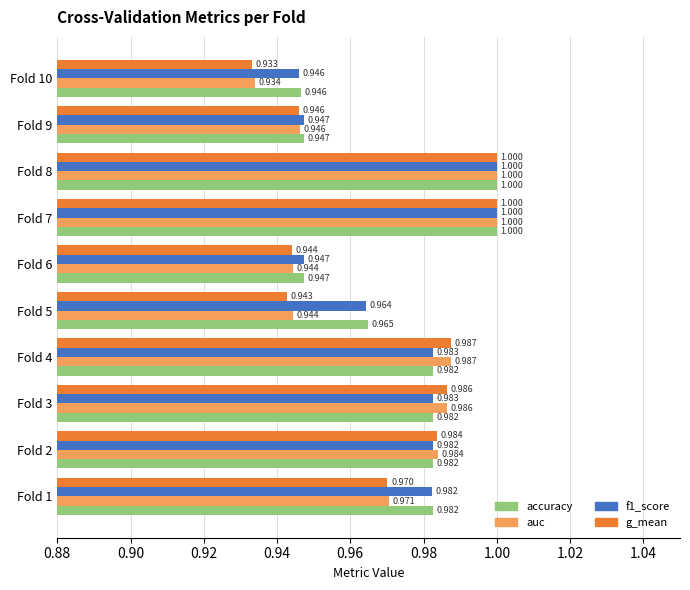

Is the value of accuracy at Fold 7 greater than the value of auc at Fold 5?

Yes